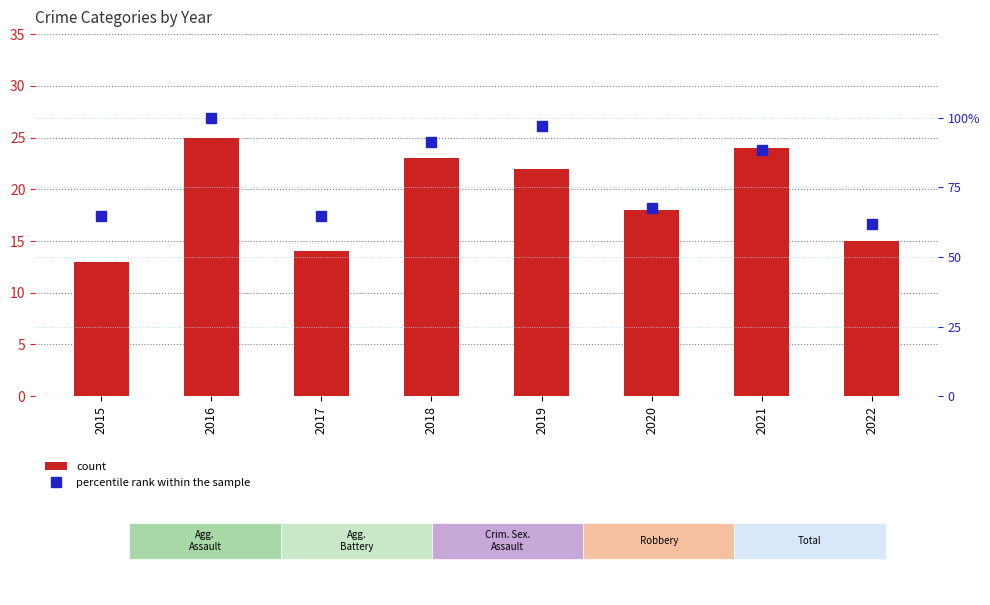

Reading left to right, transcribe all the data shown in this chart.

count: 2015=13.0	2016=25.0	2017=14.0	2018=23.0	2019=22.0	2020=18.0	2021=24.0	2022=15.0
percentile rank within the sample: 2015=64.7	2016=100.0	2017=64.7	2018=91.2	2019=97.1	2020=67.6	2021=88.2	2022=61.8